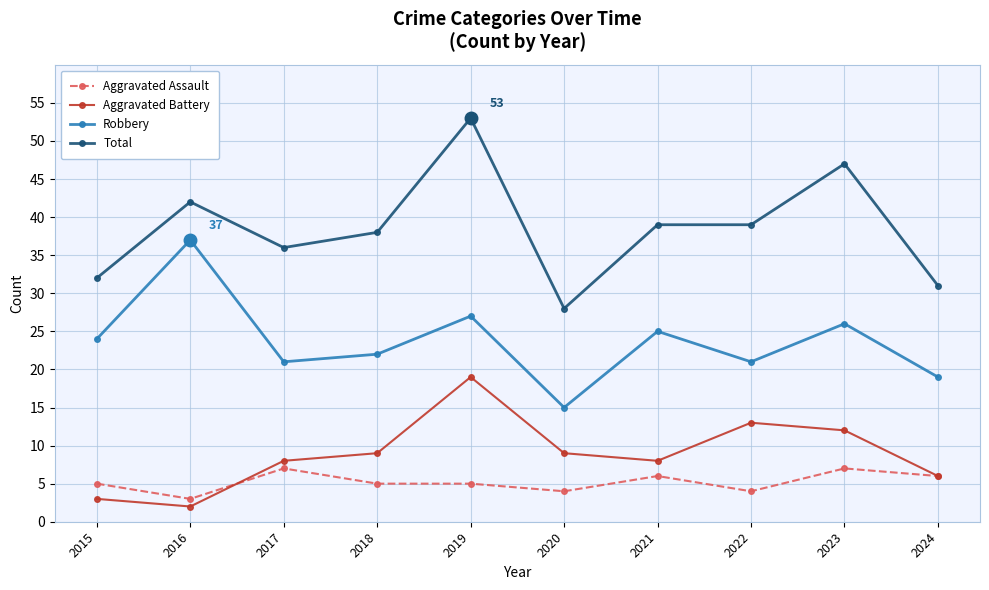

What are all the series names shown in the legend?

Aggravated Assault, Aggravated Battery, Robbery, Total